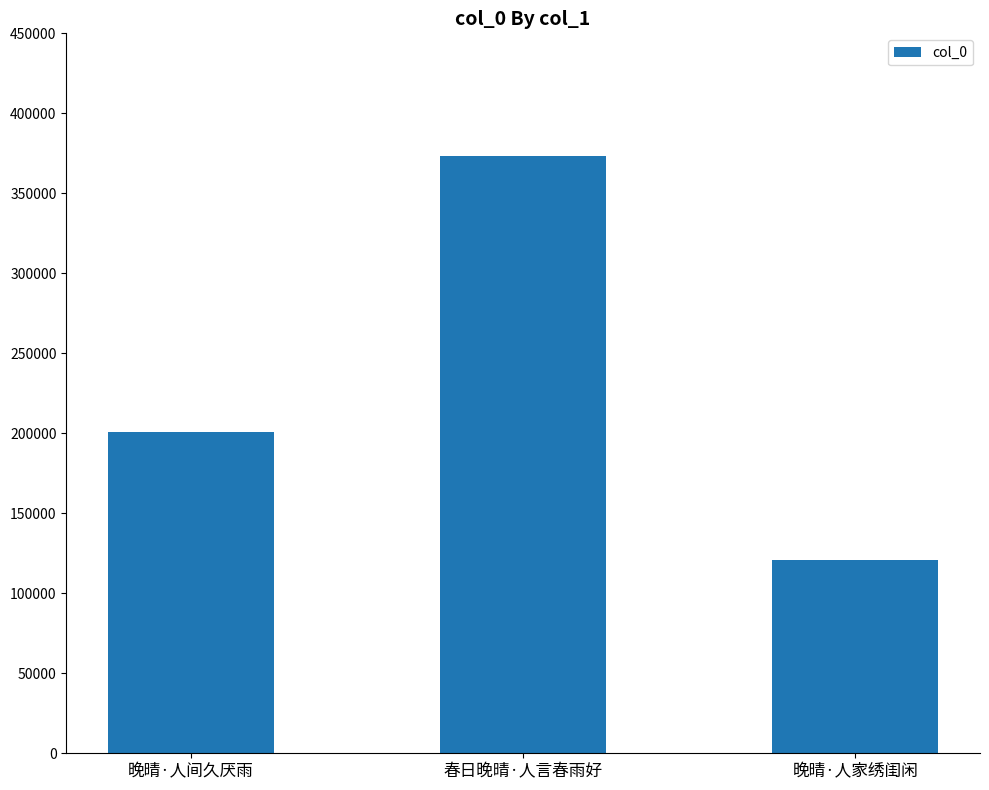

Are the bars grouped side by side (vs. stacked)?

No